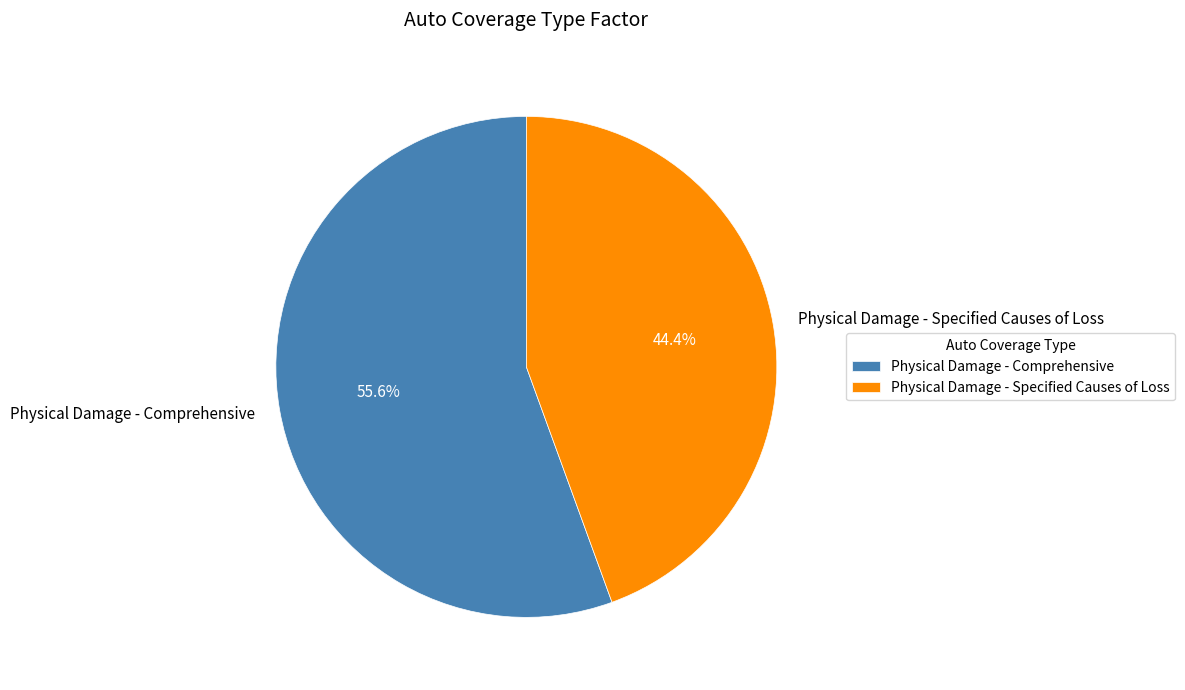

What percentage is the Physical Damage - Specified Causes of Loss slice, to the nearest percent?

44%